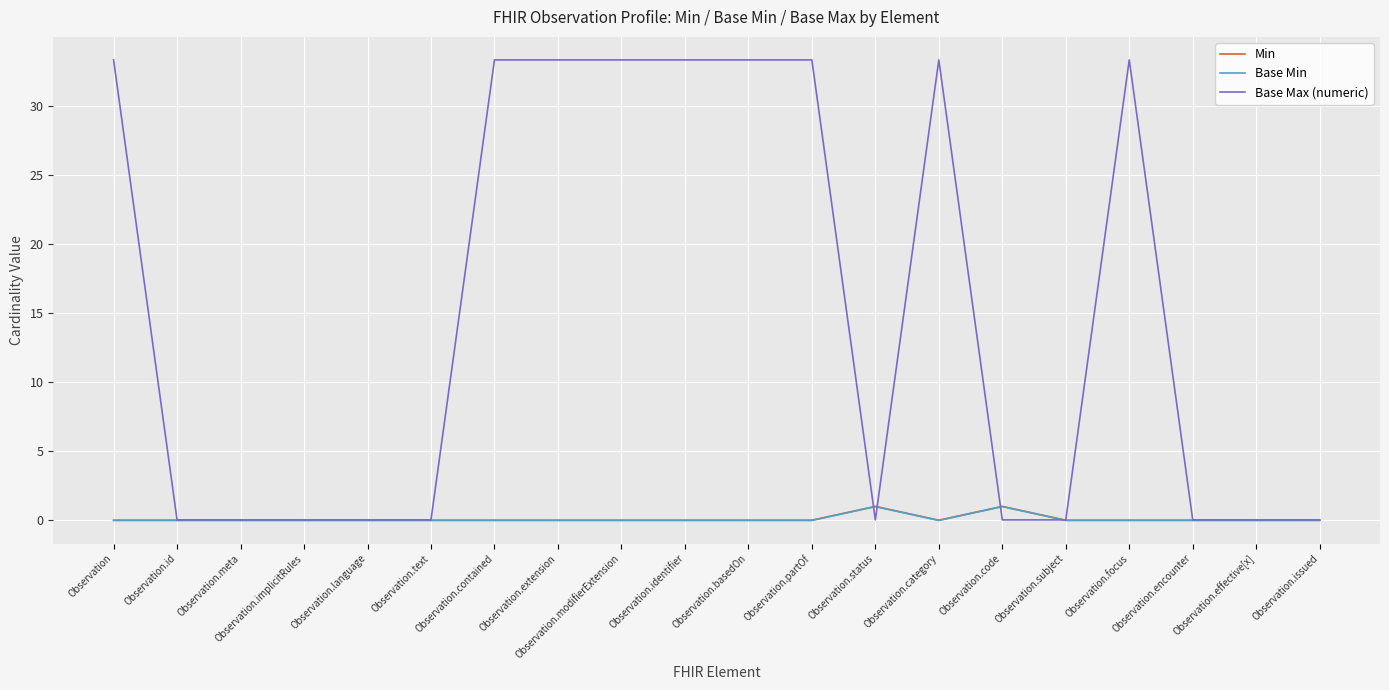

What is the maximum value for Min?

1.0